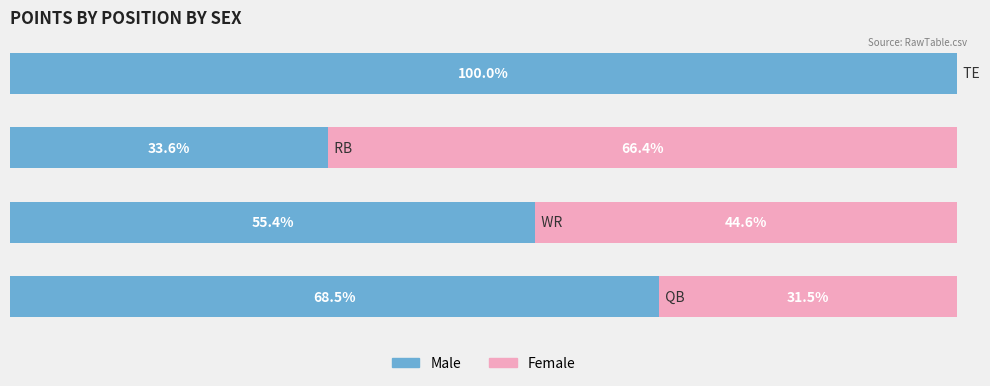

List the series in order of their peak value, lowest first.

Female, Male